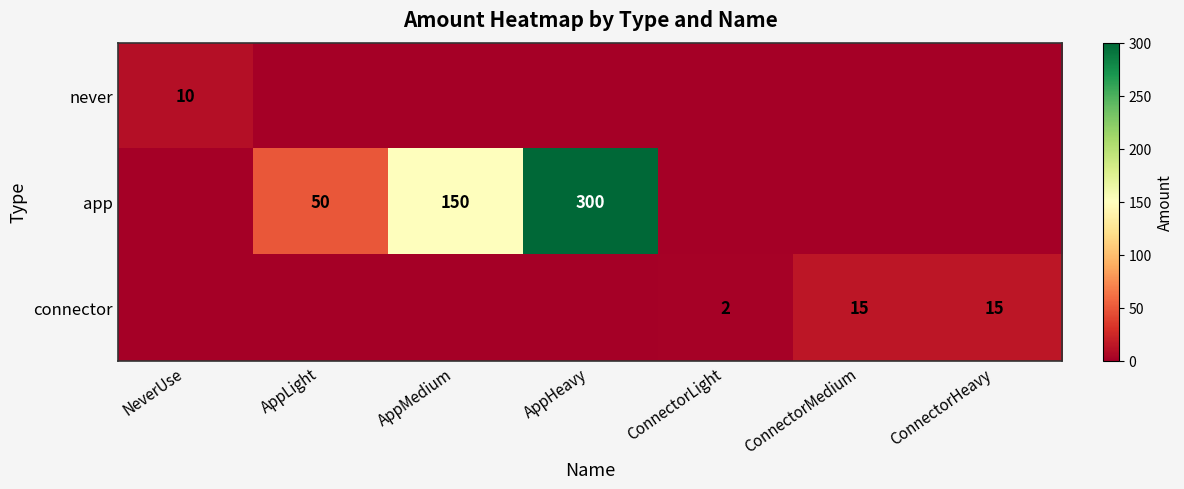

The never series shows 5 at NeverUse. True or false?

False